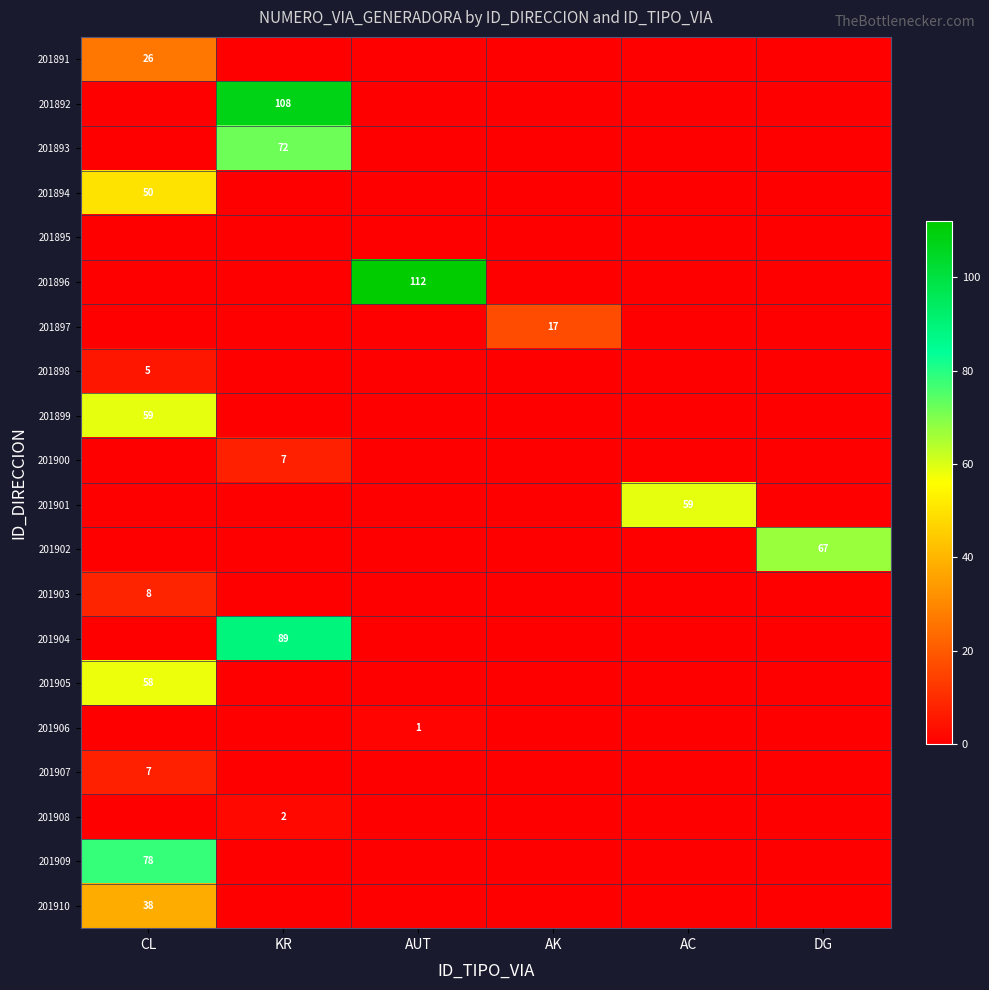

What is the difference between the 201905 values at AK and CL?

58